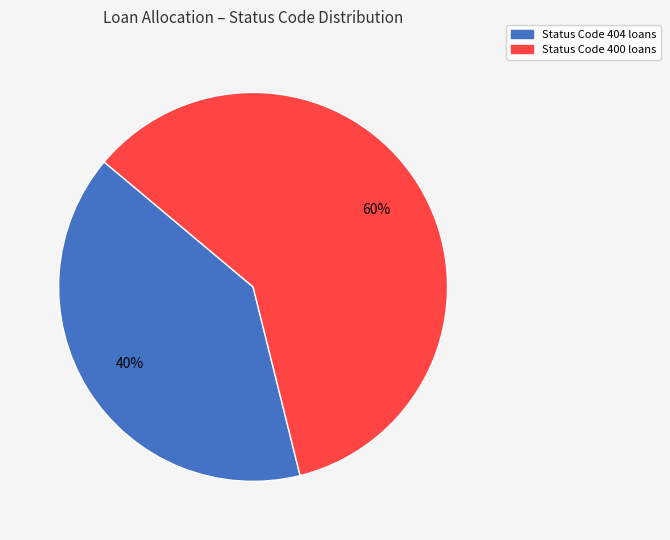

Does any single category account for the majority?

Yes